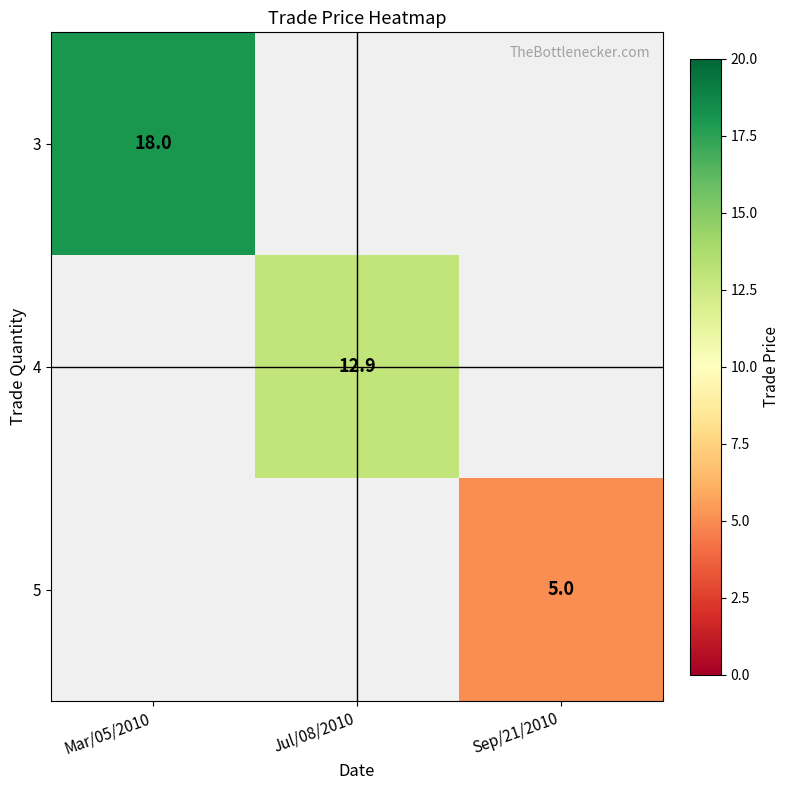

At which category does the chart reach its minimum across all series?

Sep/21/2010